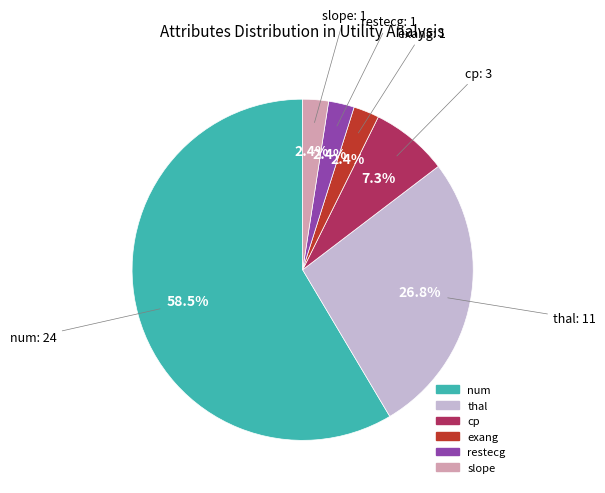

Does any single category account for the majority?

Yes